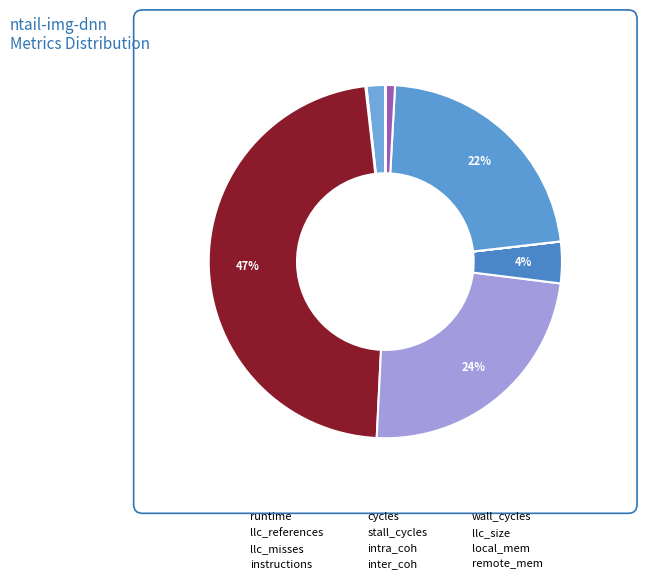

Which slice is the smallest?

runtime